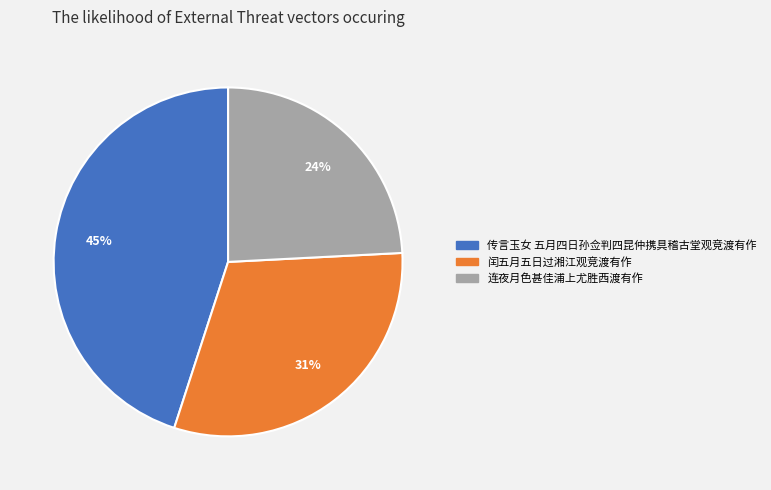

To the nearest percent, what is the difference between the largest and smallest slice percentages?

21%